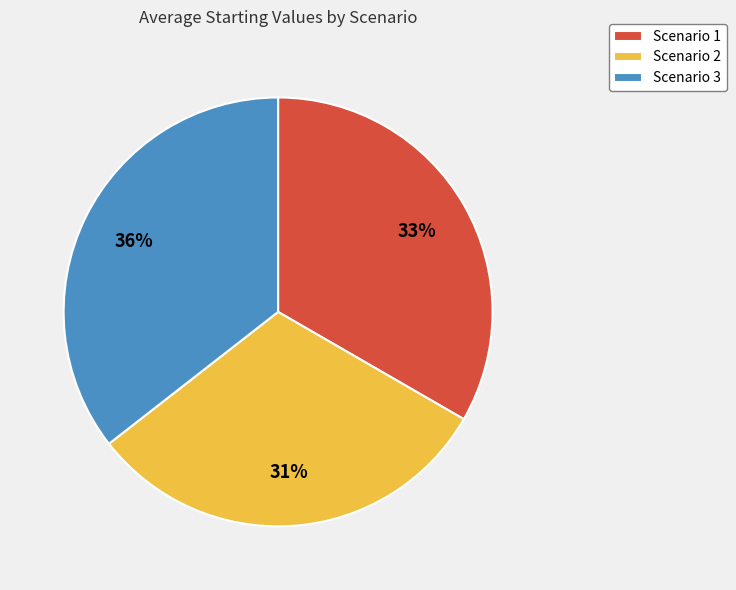

Count the number of slices in the pie.

3